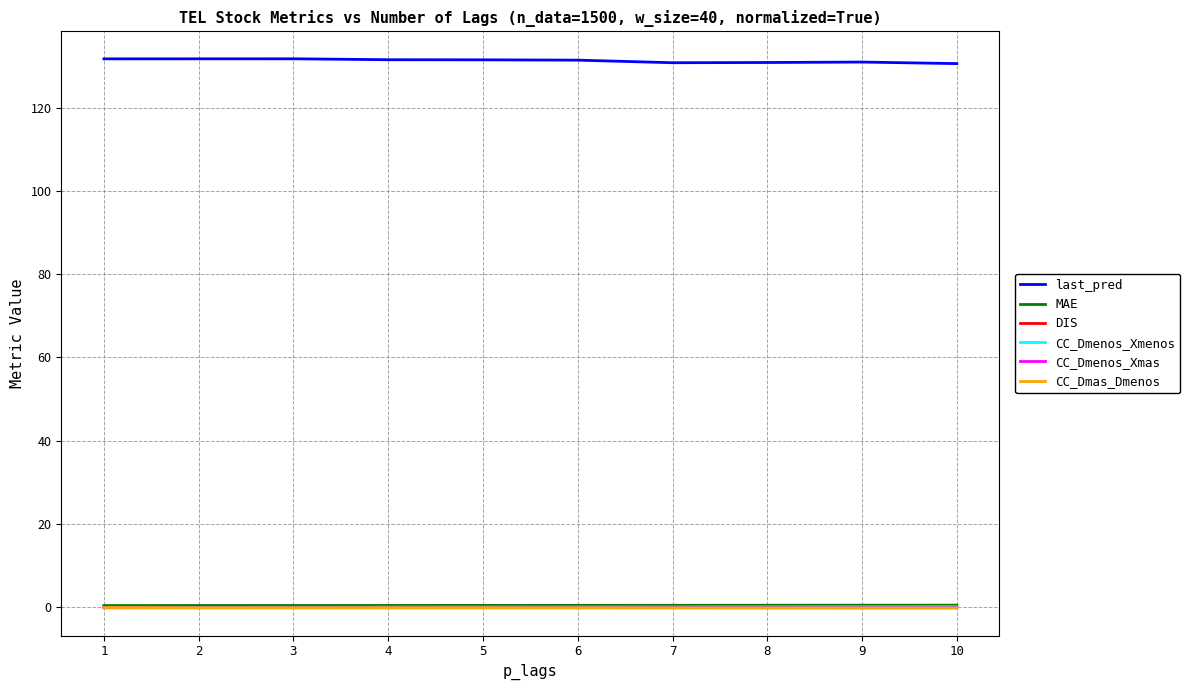

True or false: DIS and last_pred intersect in this chart.

False